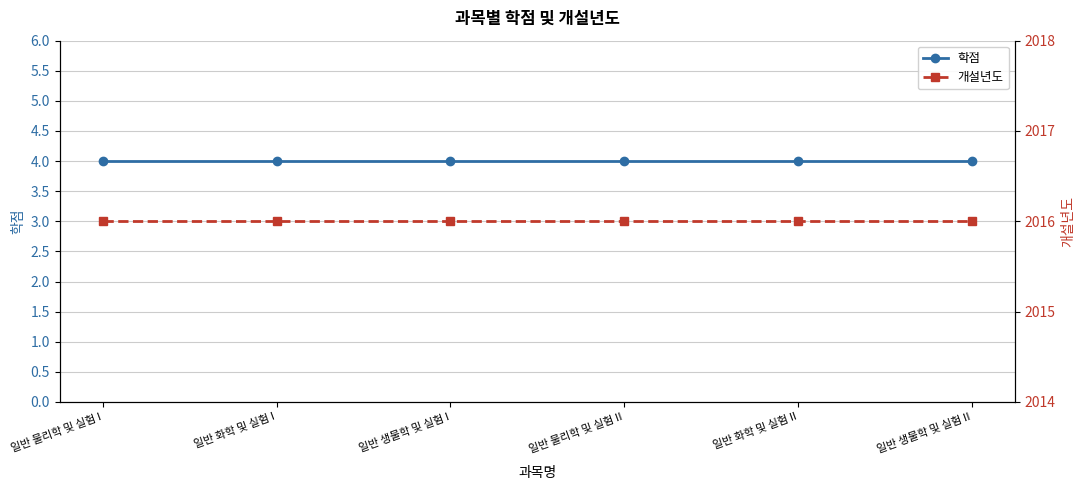

Rank the series at 일반 생물학 및 실험 II from highest to lowest value.

개설년도, 학점